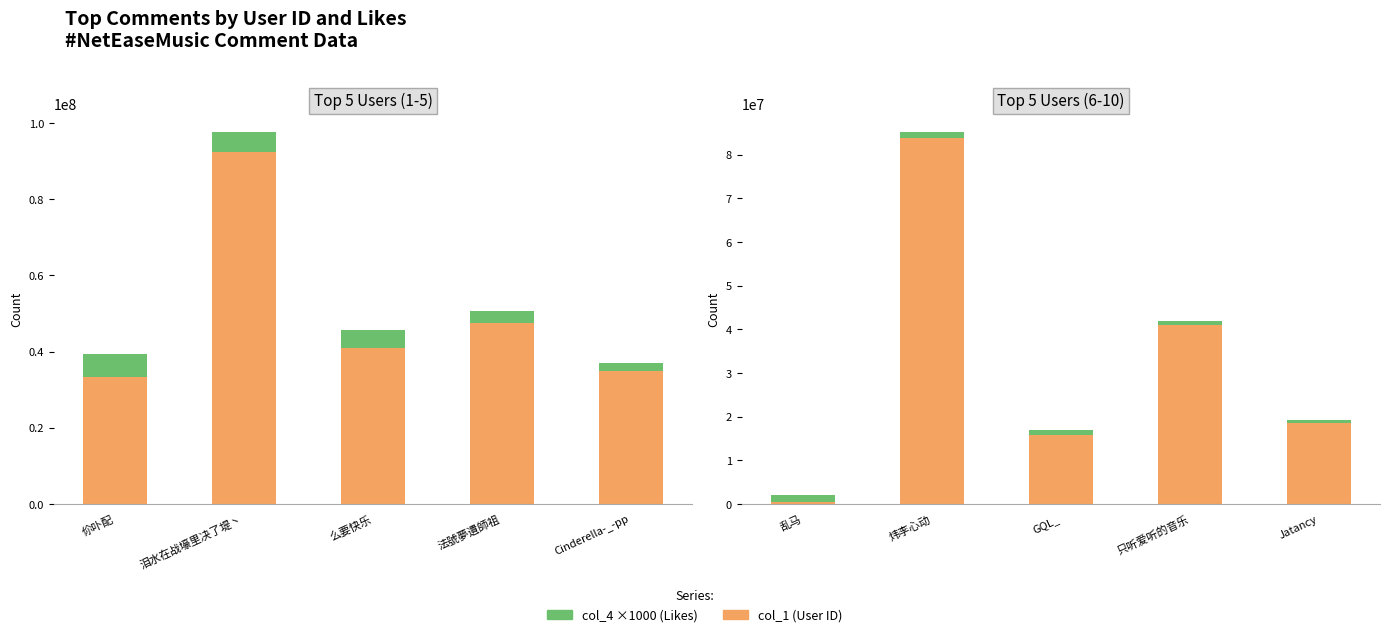

What is the minimum value shown in the chart?

452694